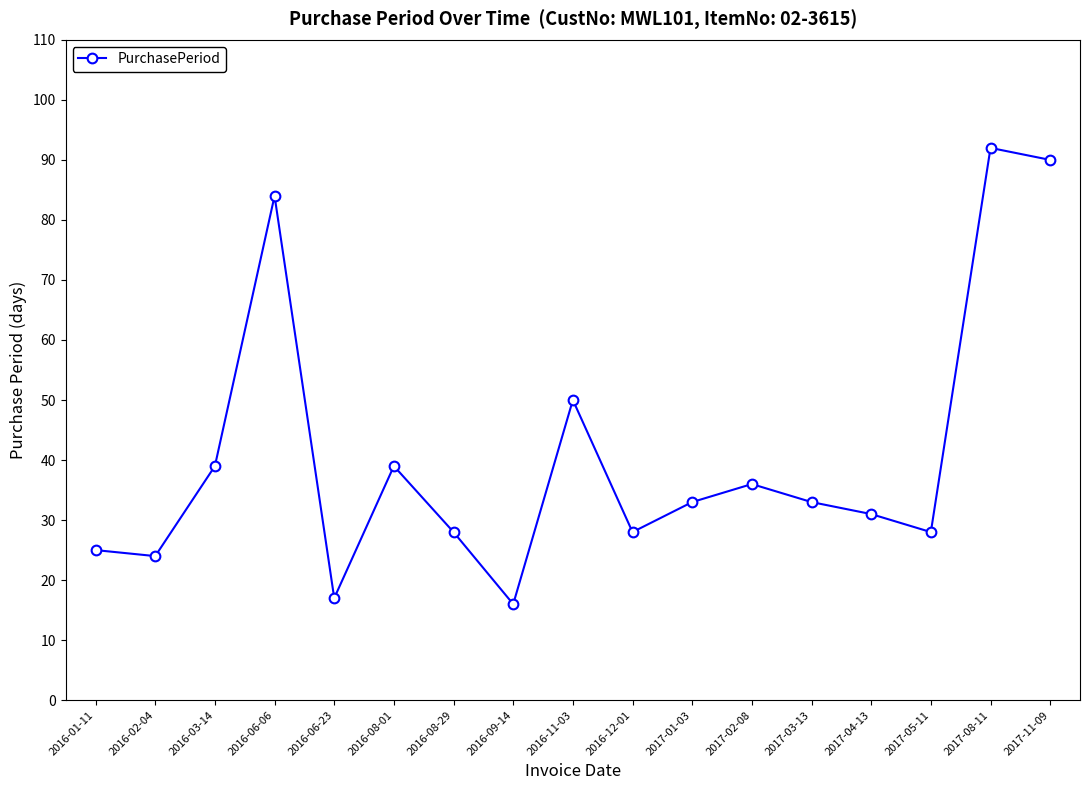

Is it true that the value at 2017-02-08 is 36?

True